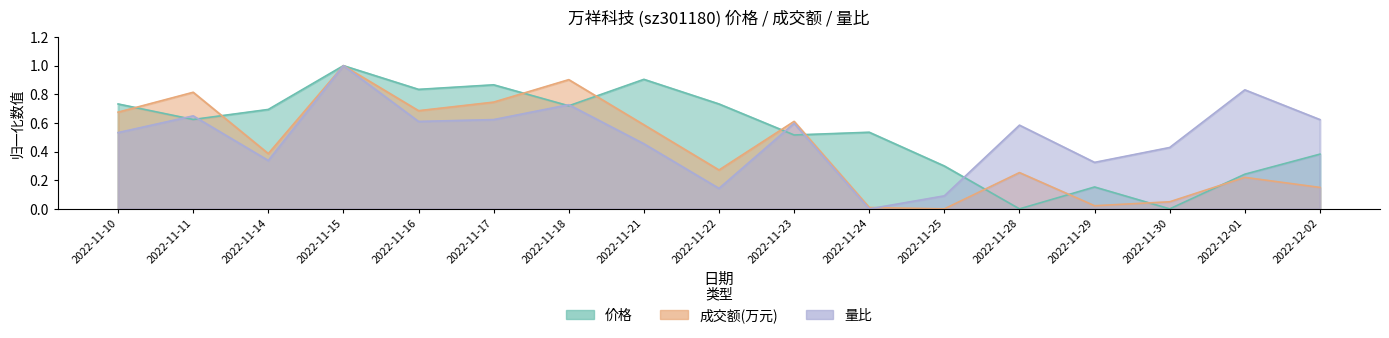

What is the maximum value for 成交额(万元)?

1.0